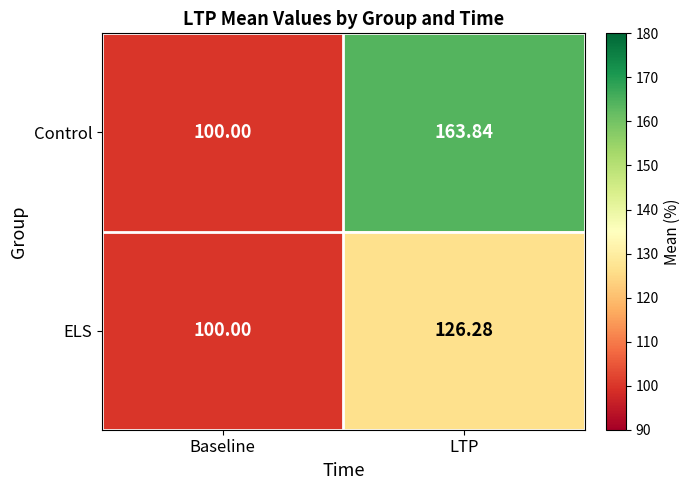

Which series has the widest spread of values?

Control